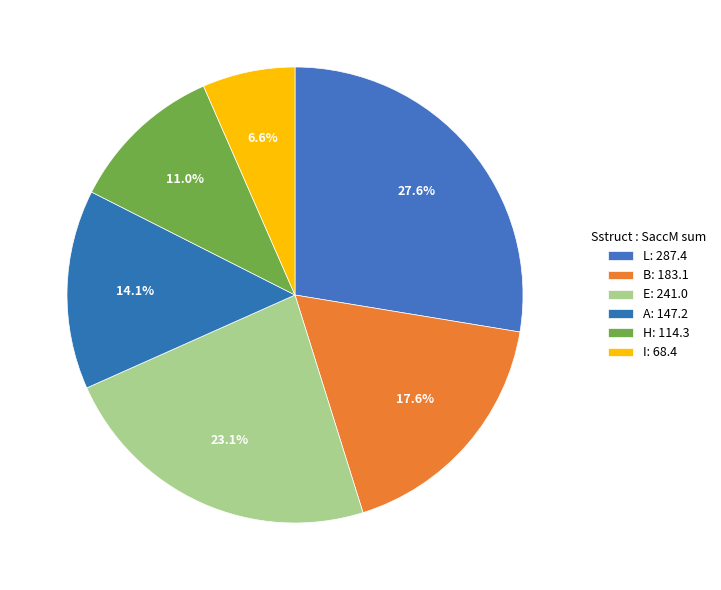

Does any single category account for the majority?

No